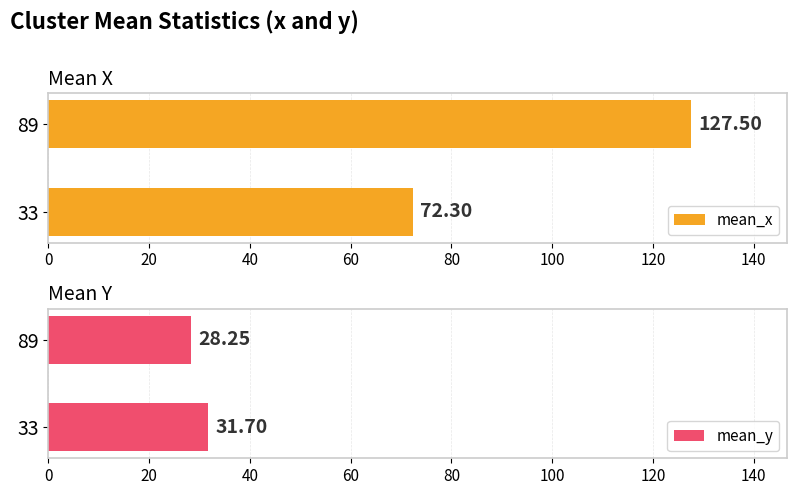

True or false: mean_x has a value of 197.1 at 89.

False